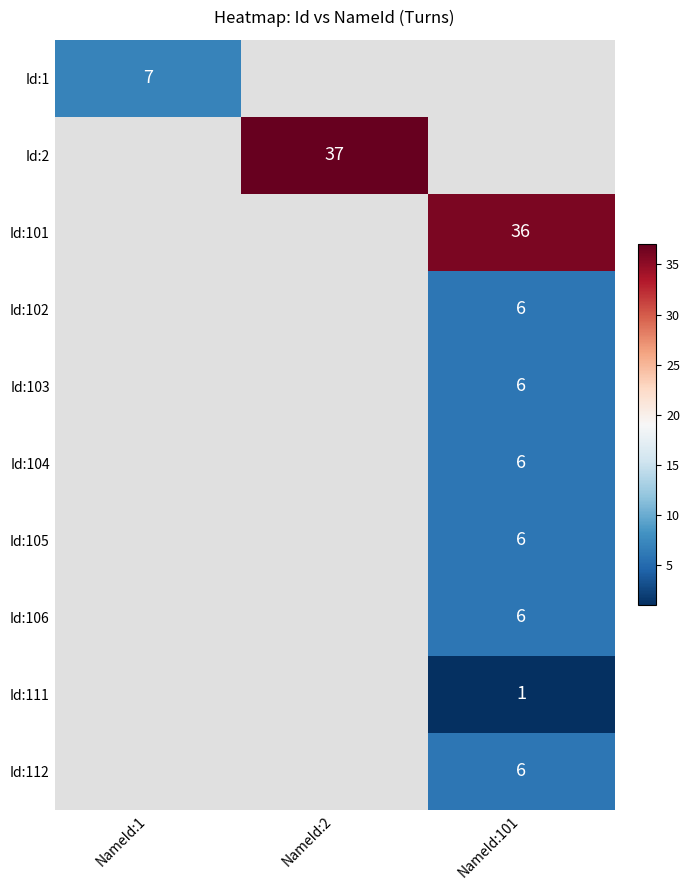

What is the minimum value shown in the chart?

1.0